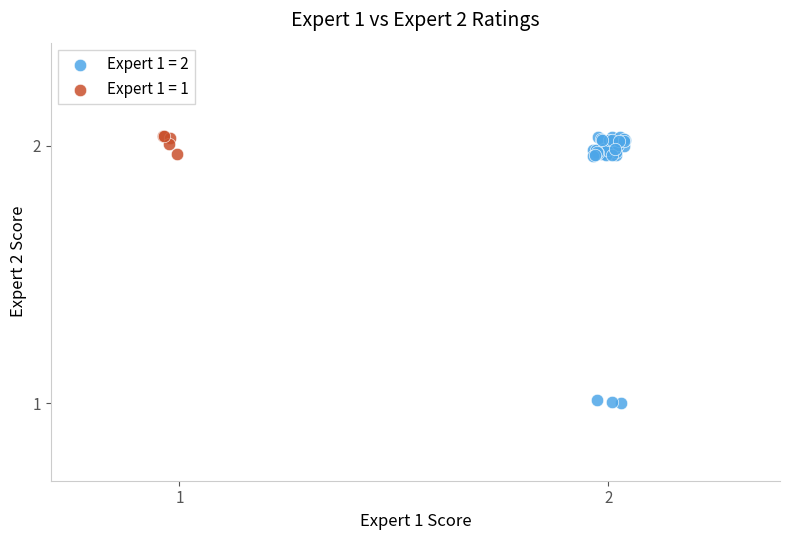

Which series reaches the minimum Y coordinate?

Expert 1 = 2